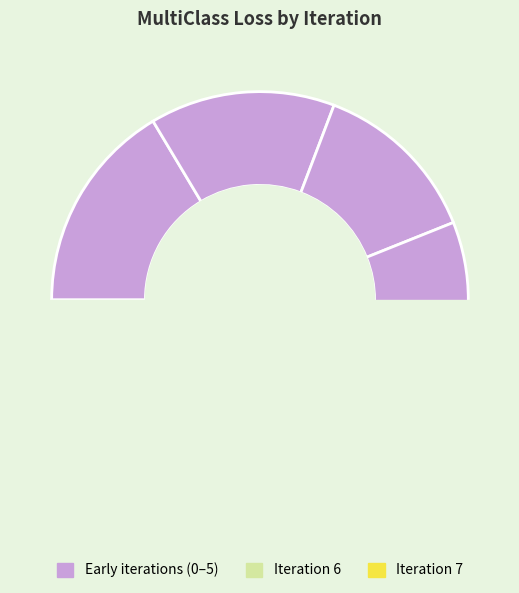

To the nearest percent, what is the difference between the largest and smallest slice percentages?

6%